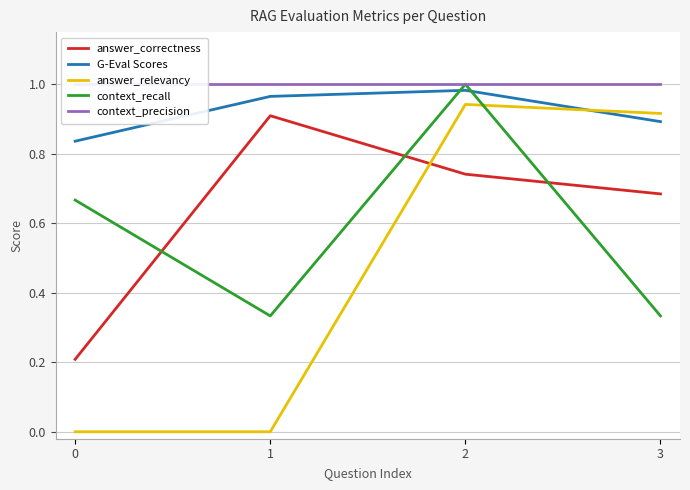

What is the maximum value shown in the chart?

1.0